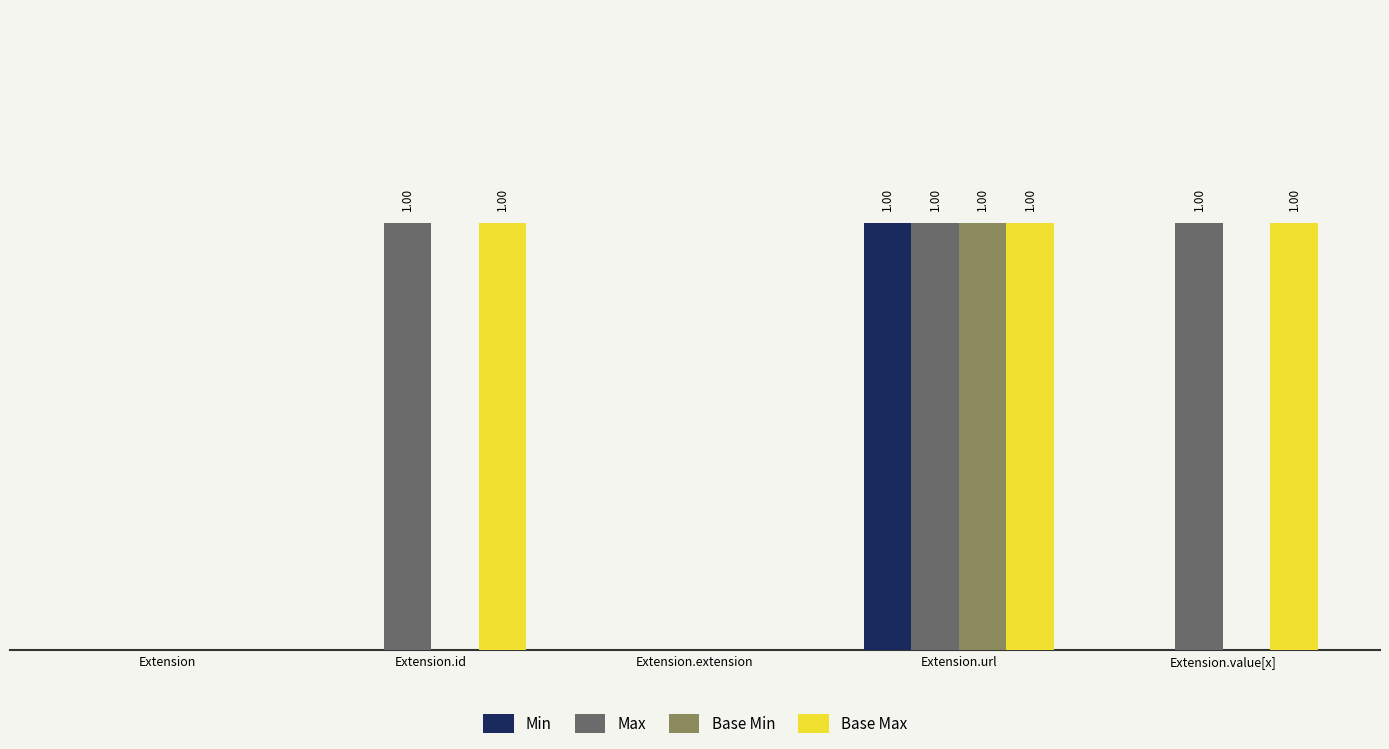

The value of Base Min at Extension.extension is -1. True or false?

False